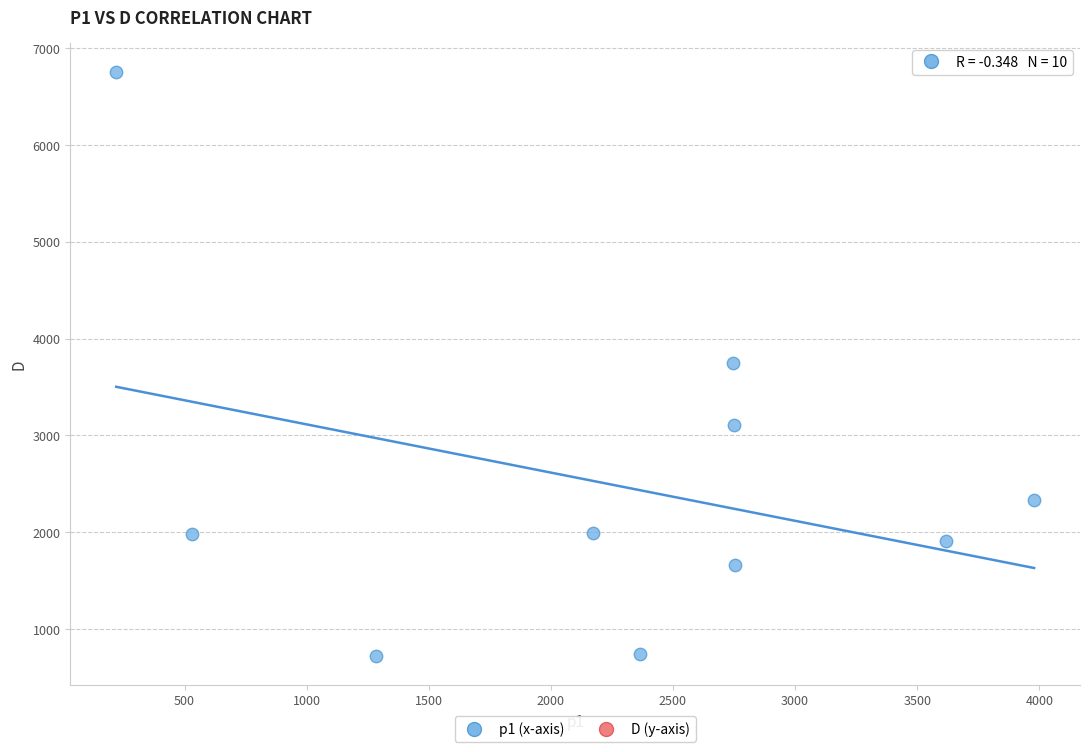

What is the range of Y values (max minus min)?

6025.0